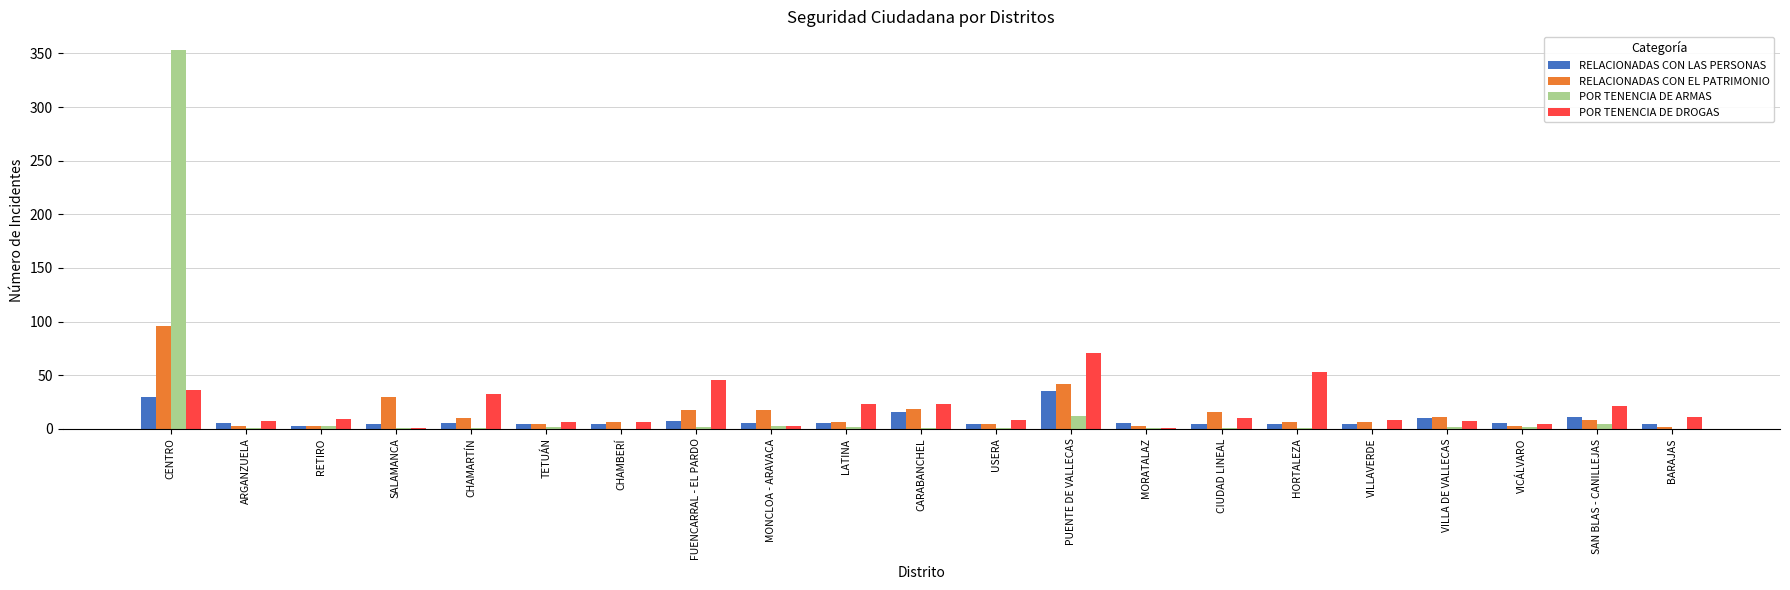

How many categories are shown in the chart?

21